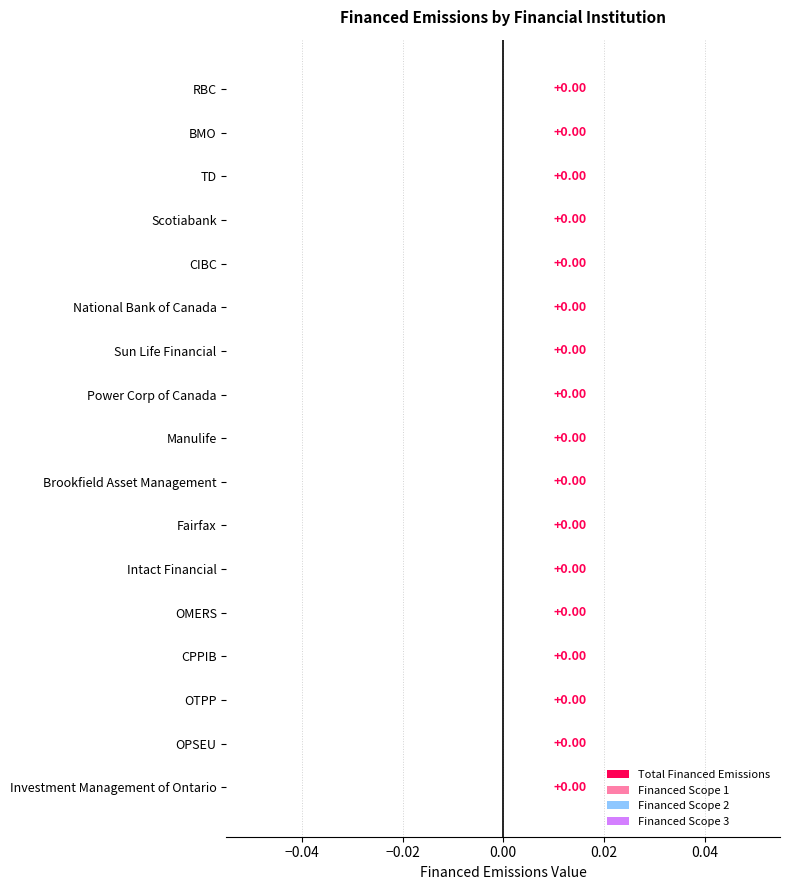

Are the bars grouped side by side (vs. stacked)?

Yes